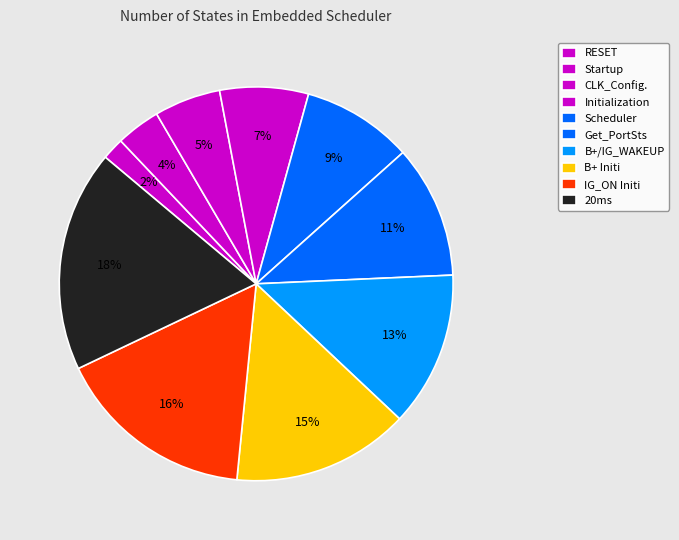

How many slices are in this pie chart?

10